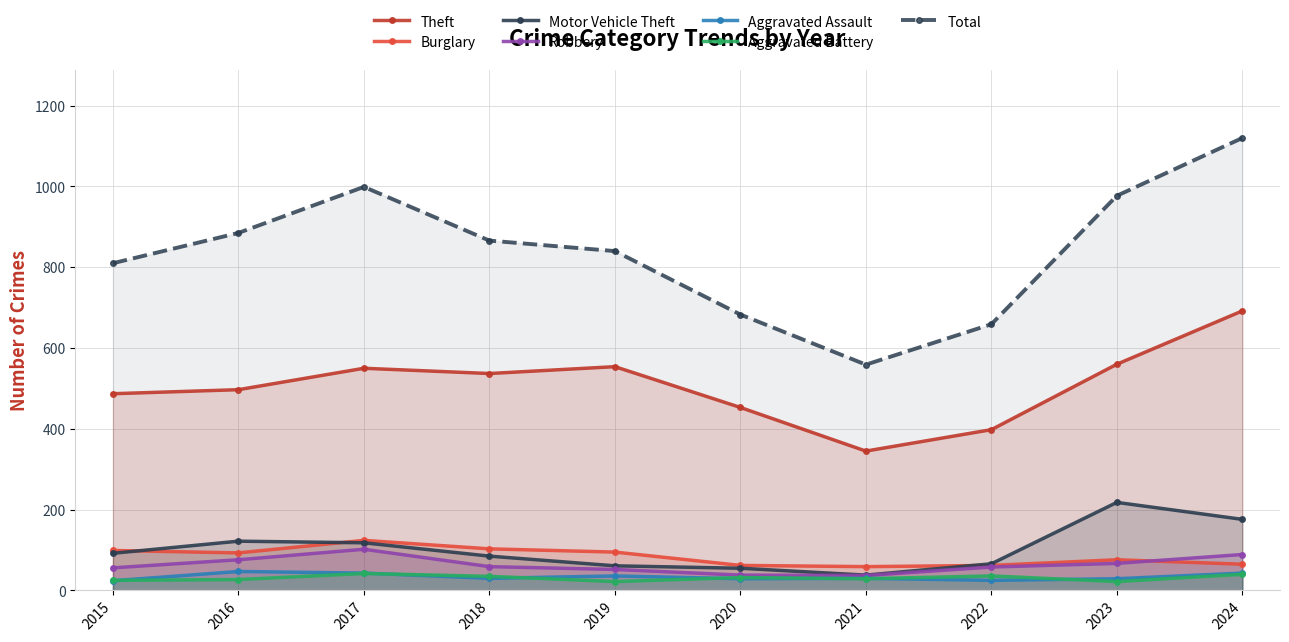

How many categories are shown in the chart?

10